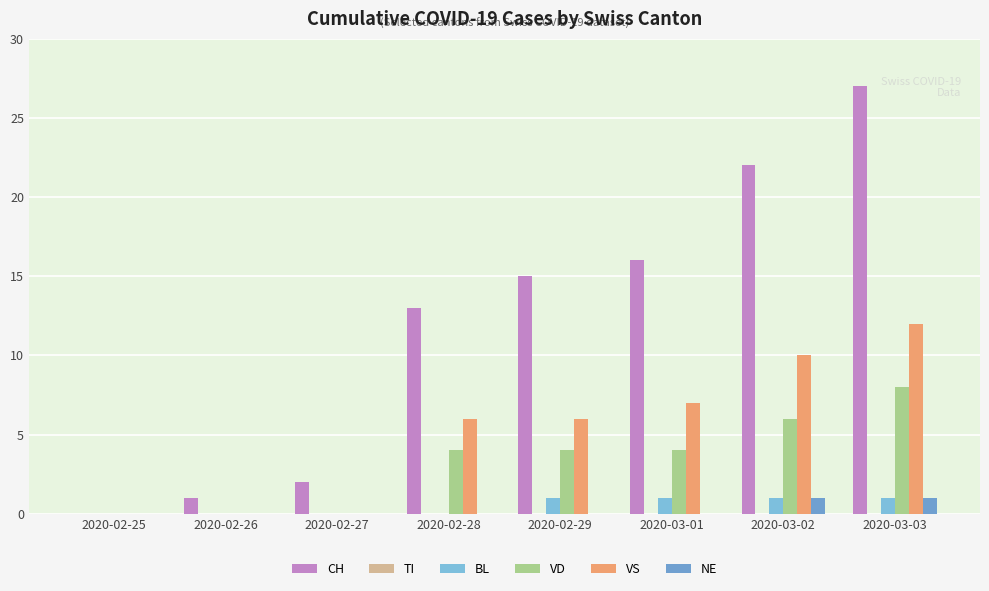

What is the difference between the maximum and minimum values in the VD series?

8